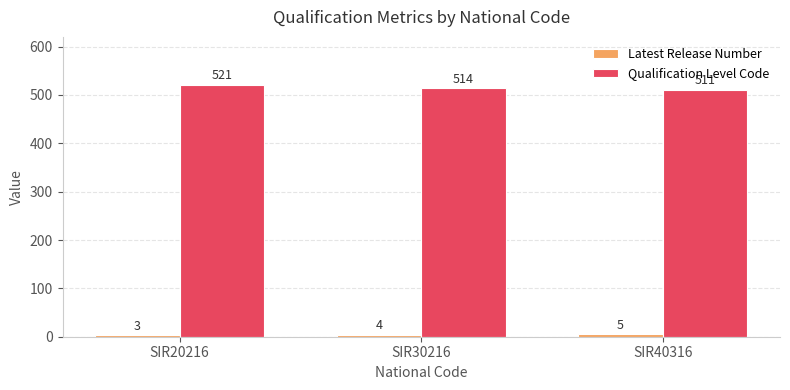

How many groups of bars are there?

3